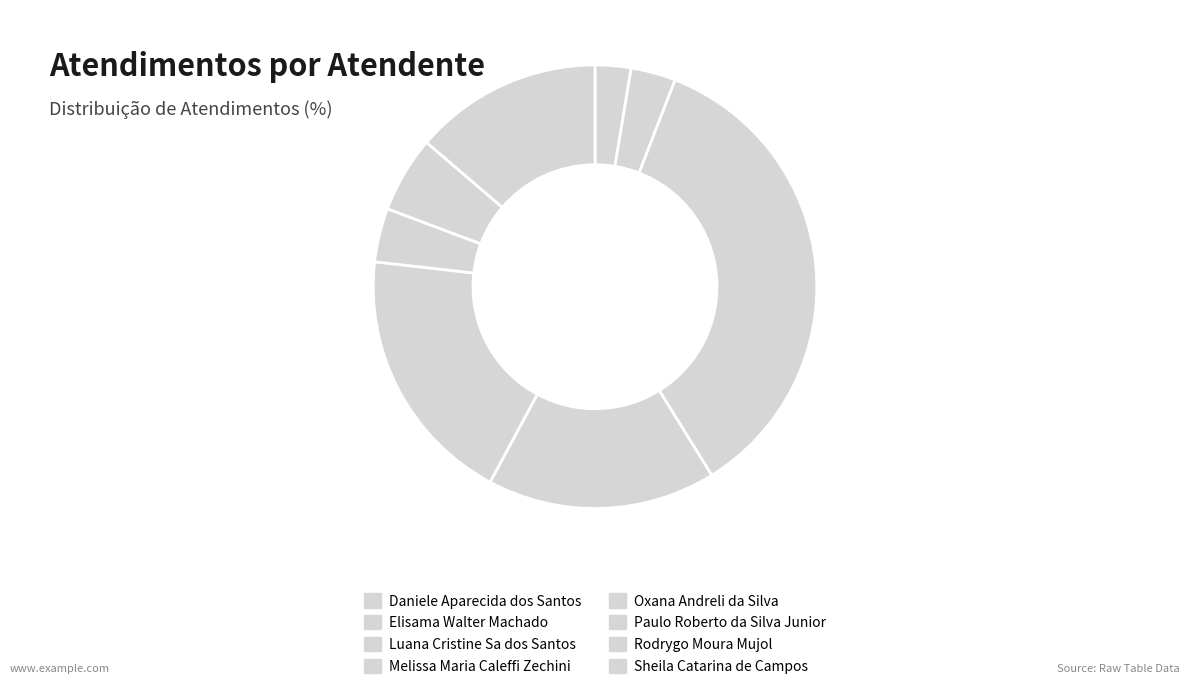

To the nearest percent, what portion does Melissa Maria Caleffi Zechini represent?

17%